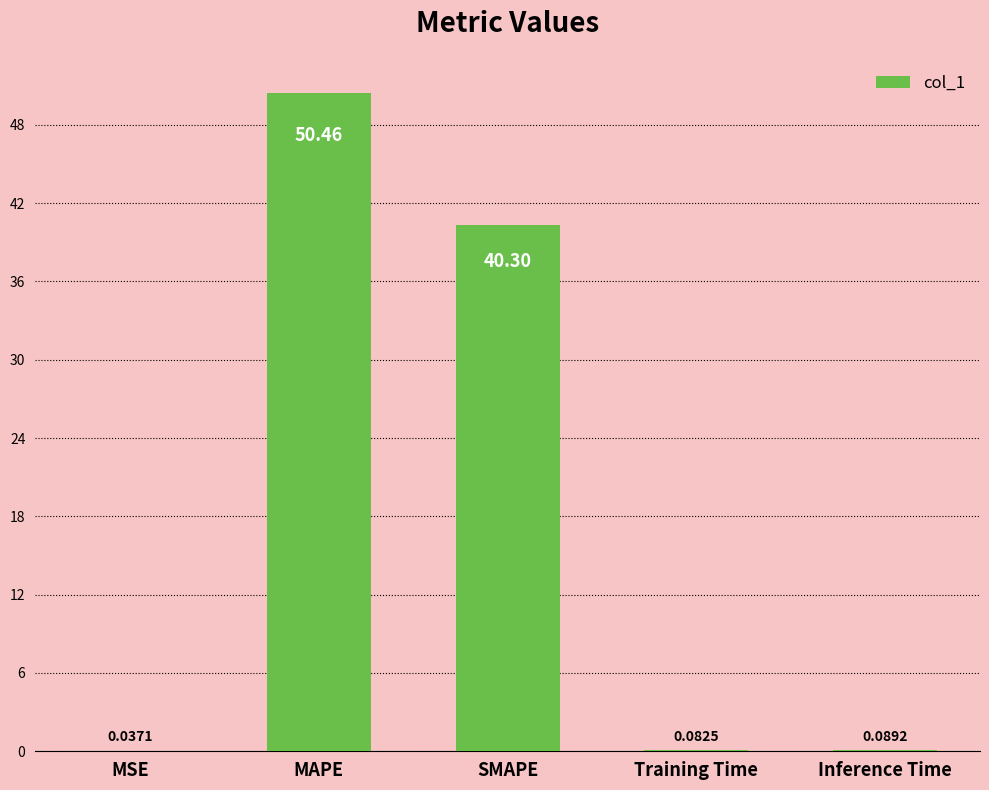

Where is the data nearest to the value 25?

SMAPE